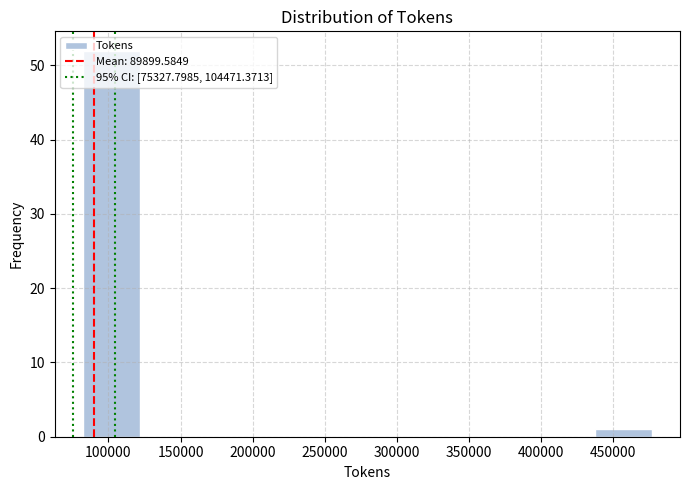

Reading left to right, list every bar in this chart as the range it spans on the x-axis followed by its height. Neither the bar edges nor the heights are printed on the chart, so give them approximately, as read against the axes.

80000 to 120000: 52
120000 to 160000: 0
160000 to 200000: 0
200000 to 240000: 0
240000 to 280000: 0
280000 to 320000: 0
320000 to 360000: 0
360000 to 400000: 0
400000 to 435000: 0
435000 to 475000: 1